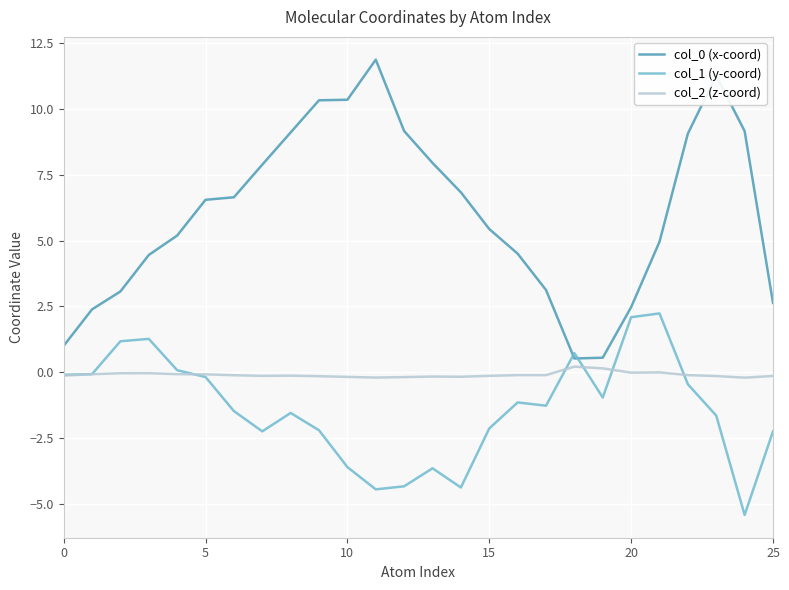

What is the lowest value of the col_1 (y-coord) series?

-5.4